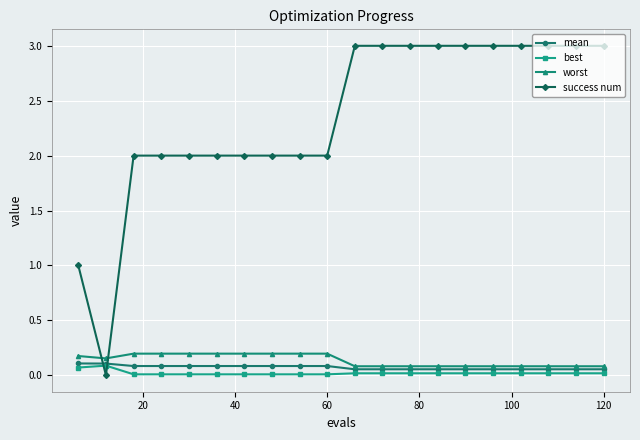

Which series has the largest range (max minus min)?

success num